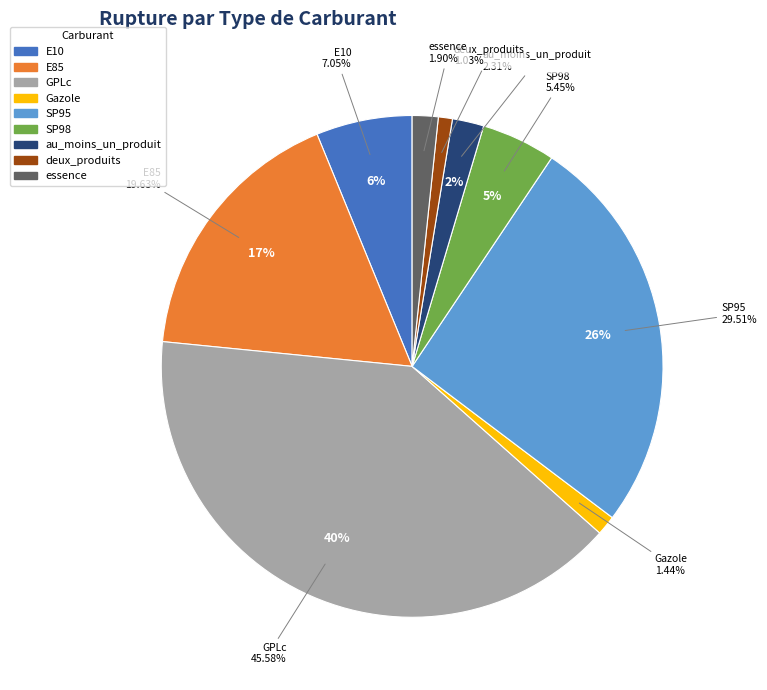

What portion of the pie excludes SP98?

95.2%